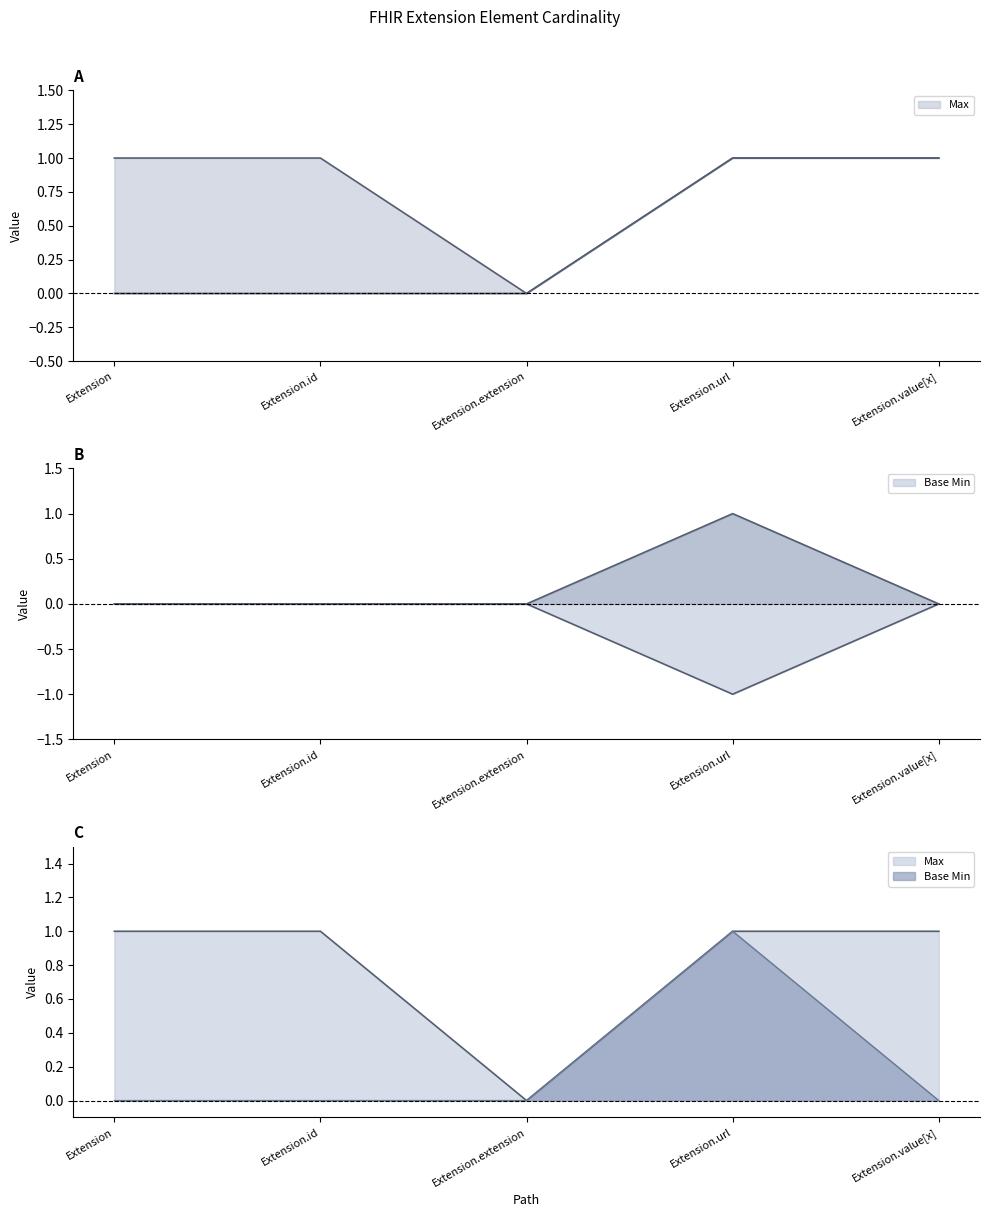

Between Extension.id and Extension.url, which is larger?

Extension.id